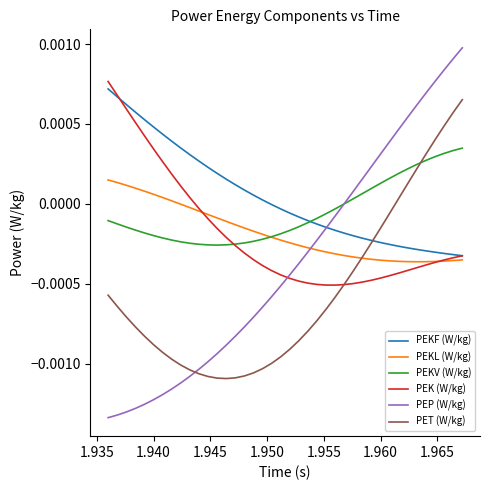

In PEKL (W/kg), how many points are lower than both neighbors (excluding endpoints)?

1